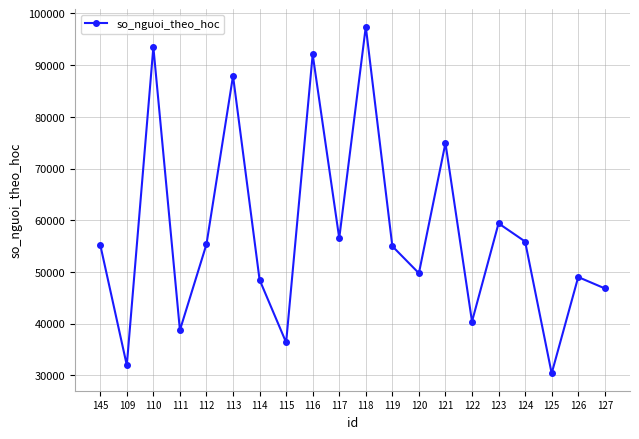

What value does the data have at 120?

49758